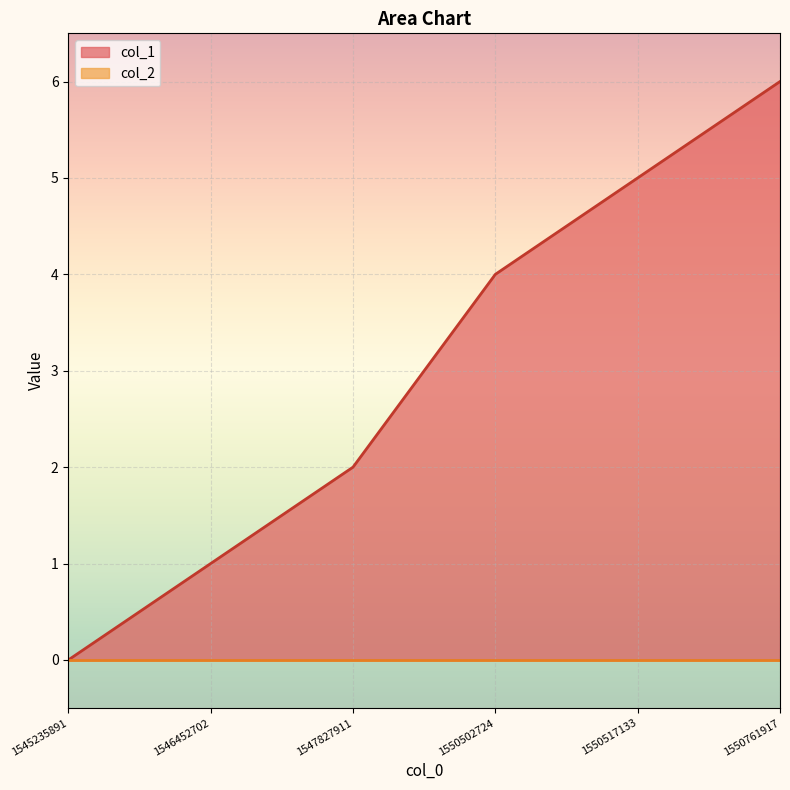

Between 1550761917 and 1546452702, which is larger?

1550761917